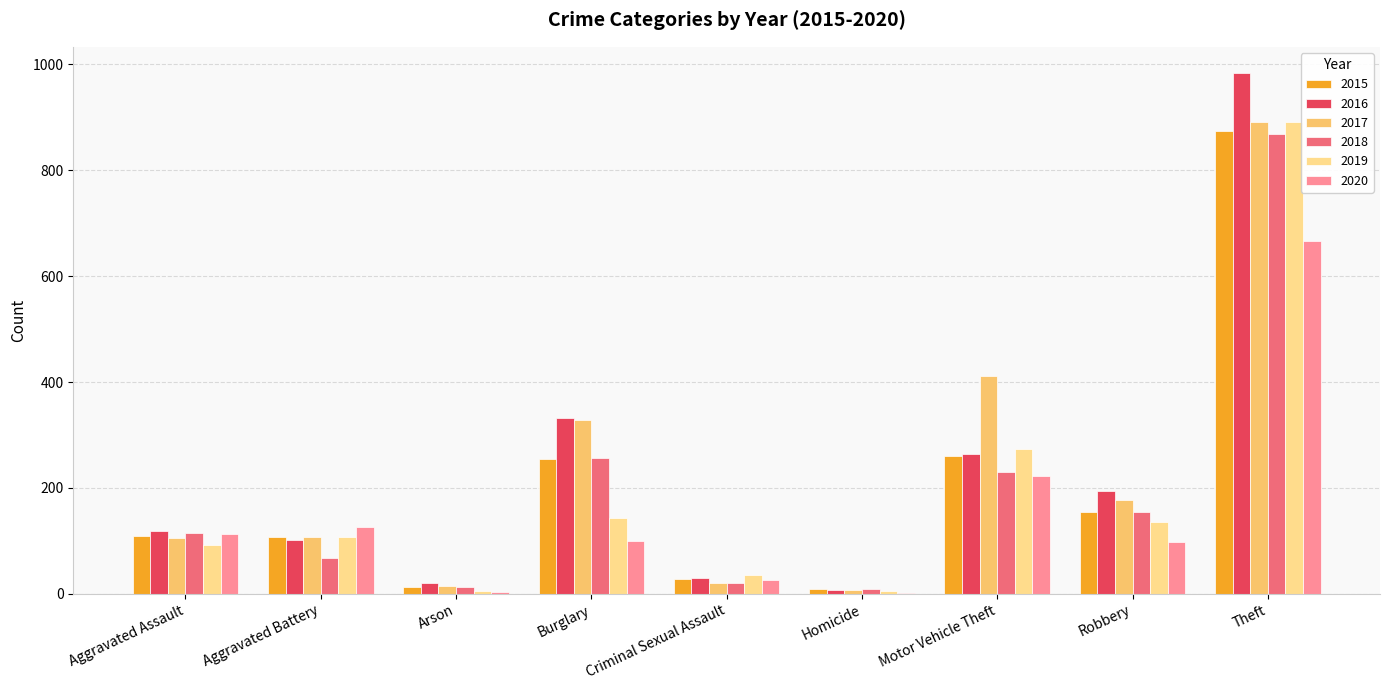

What is the total value across all series at Homicide?

41